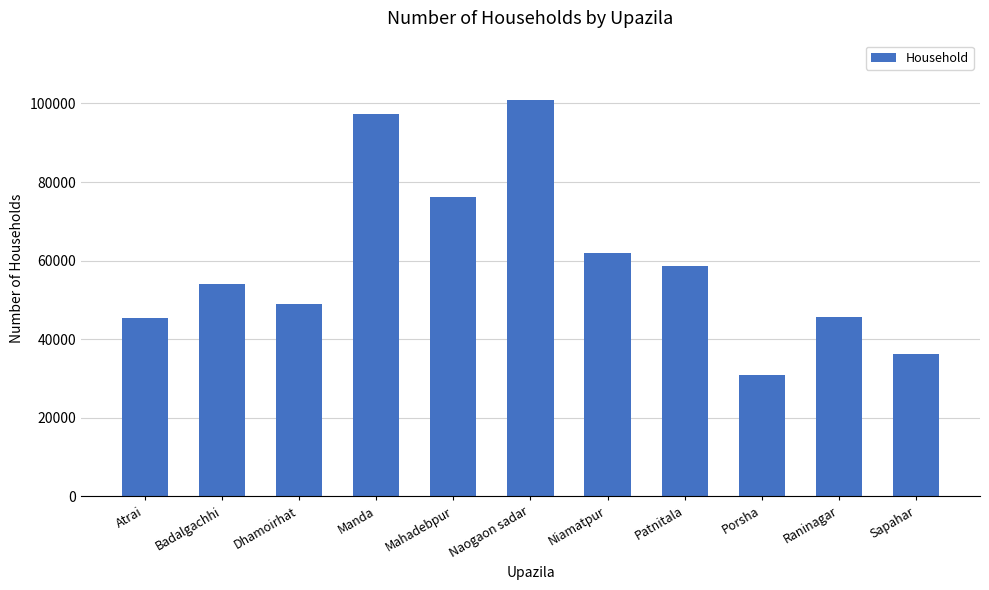

Where is the data nearest to the value 65820?

Niamatpur